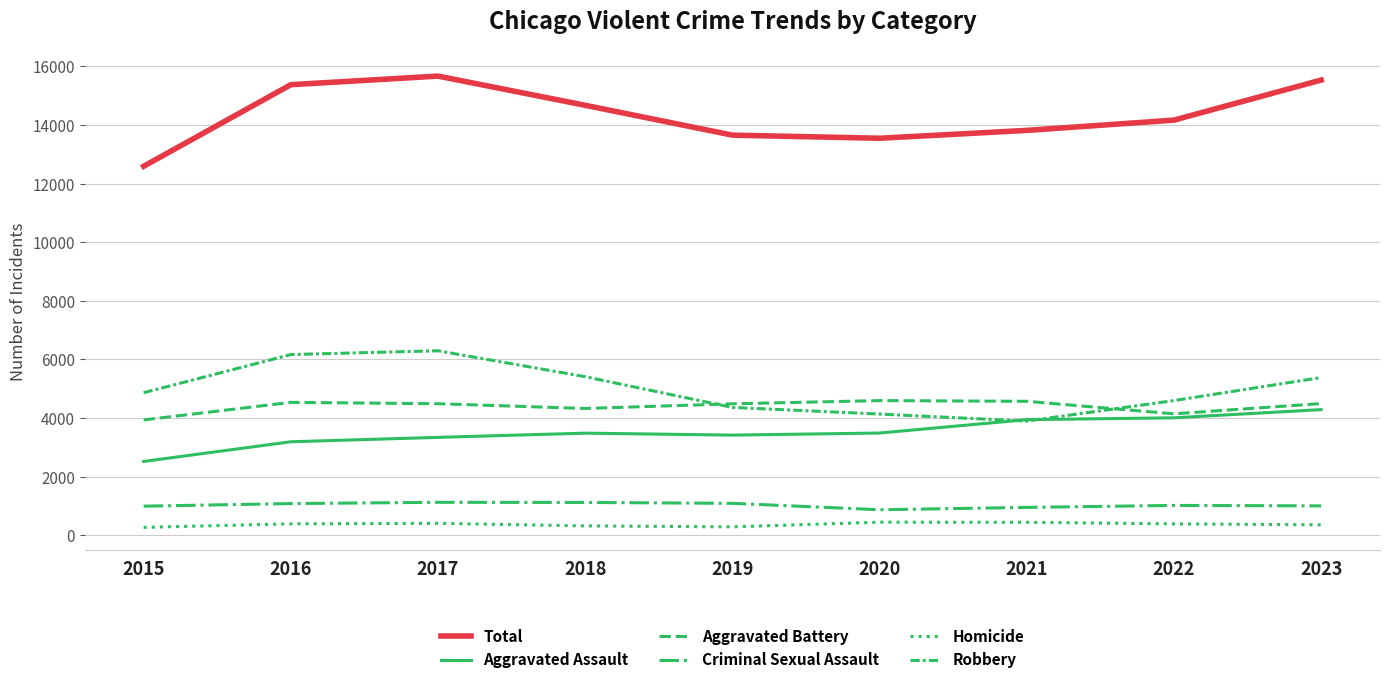

Is it true that Criminal Sexual Assault equals 297 at 2017?

False